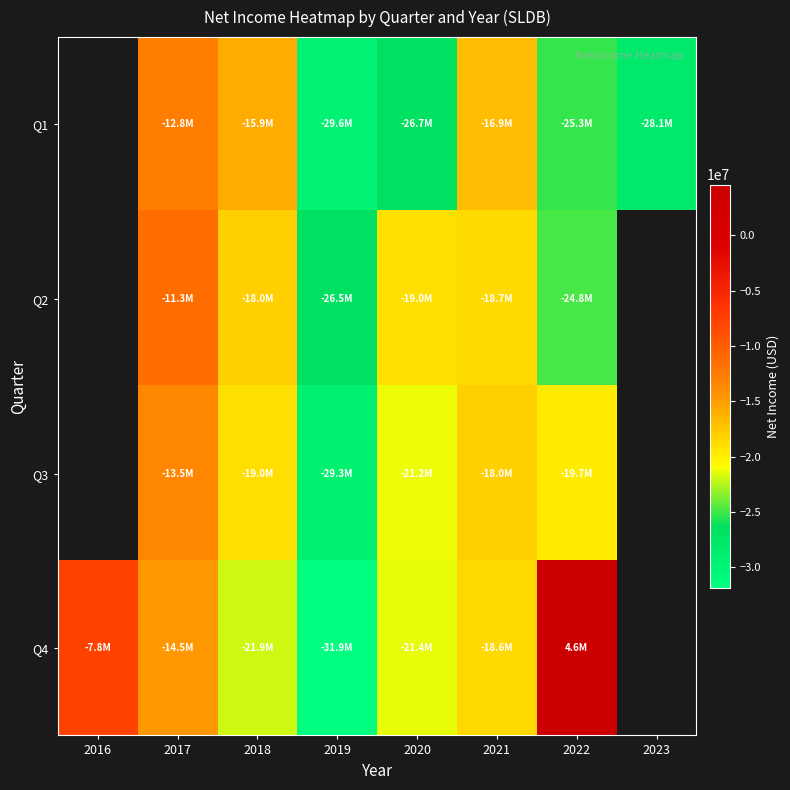

How many values in Q4 are above zero?

1